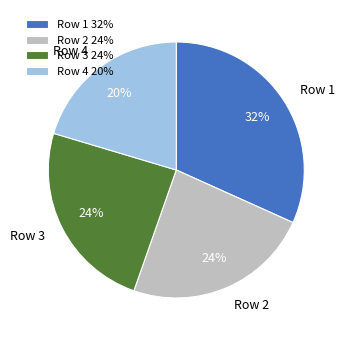

How many segments does this pie chart have?

4